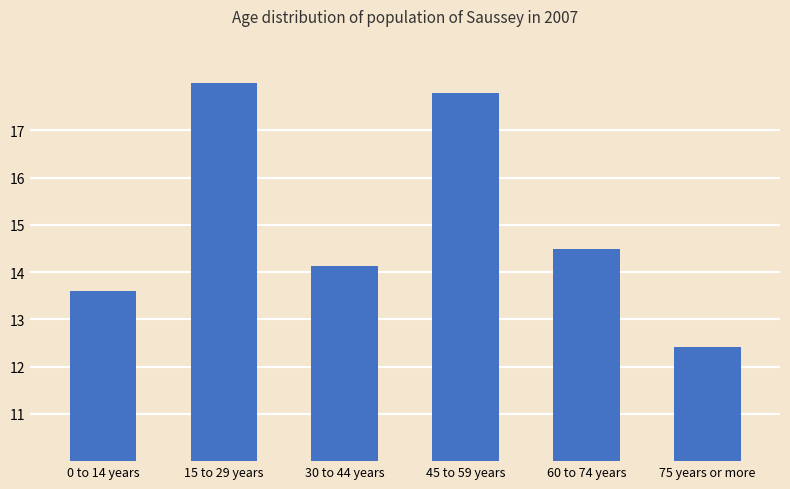

Rank the categories by value from lowest to highest.

75 years or more, 0 to 14 years, 30 to 44 years, 60 to 74 years, 45 to 59 years, 15 to 29 years